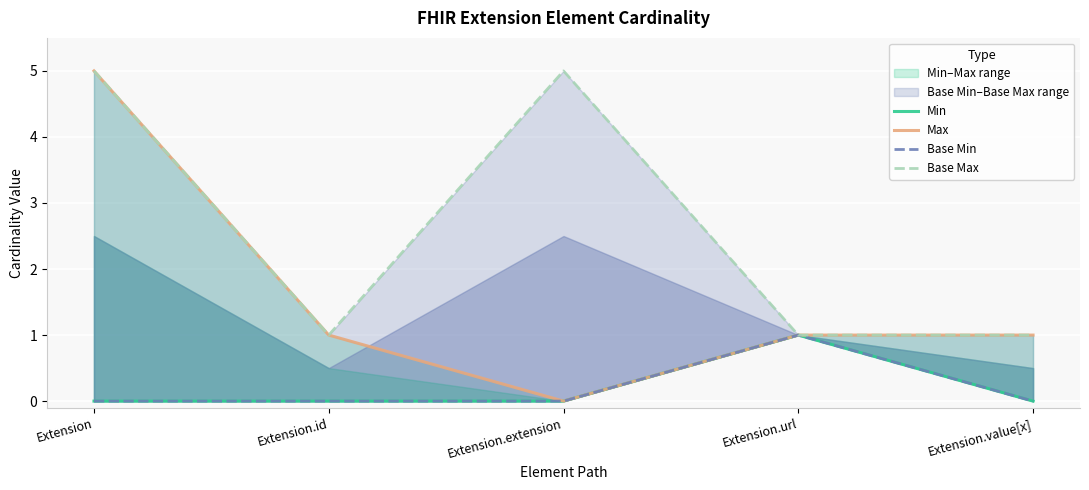

True or false: Base Min has a value of 0 at Extension.value[x].

True